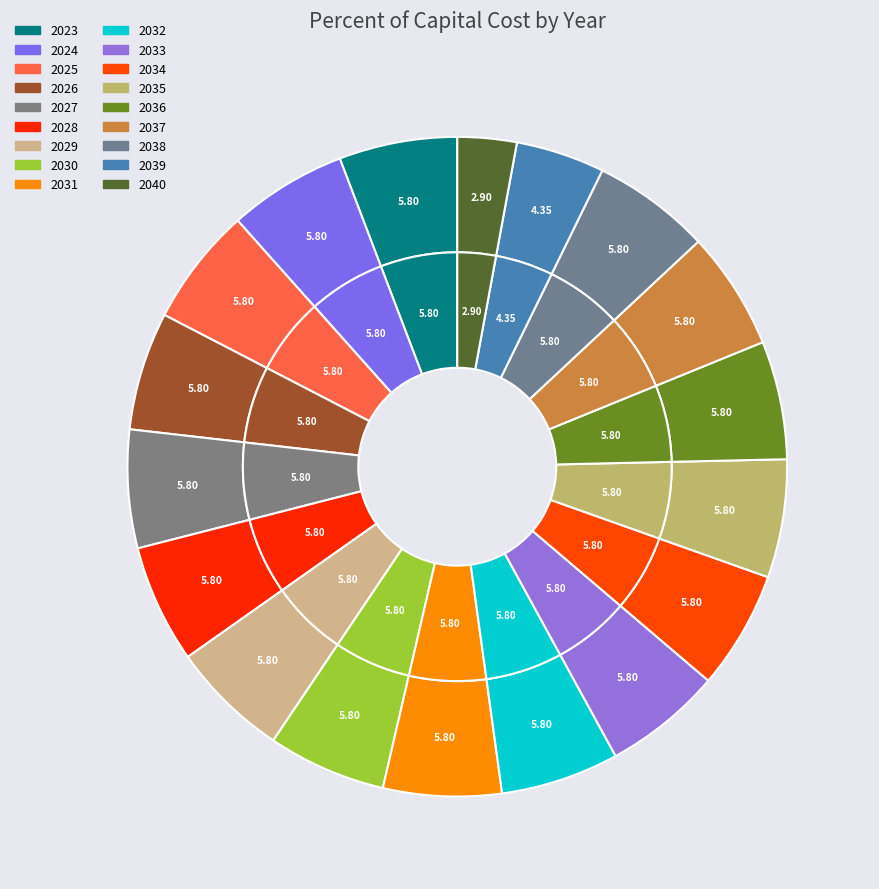

What is the smallest slice in the pie chart?

2040